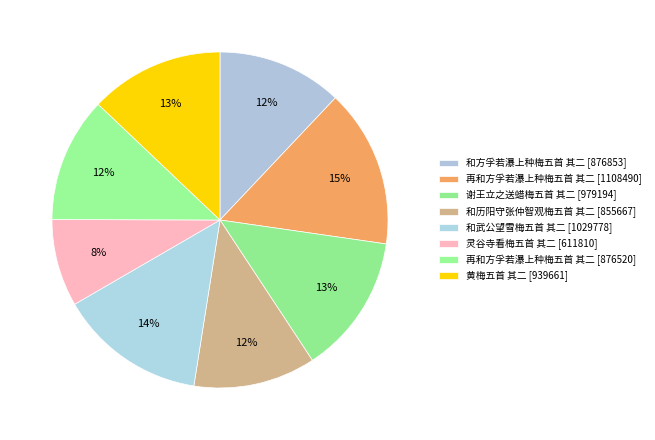

Count the number of slices in the pie.

8